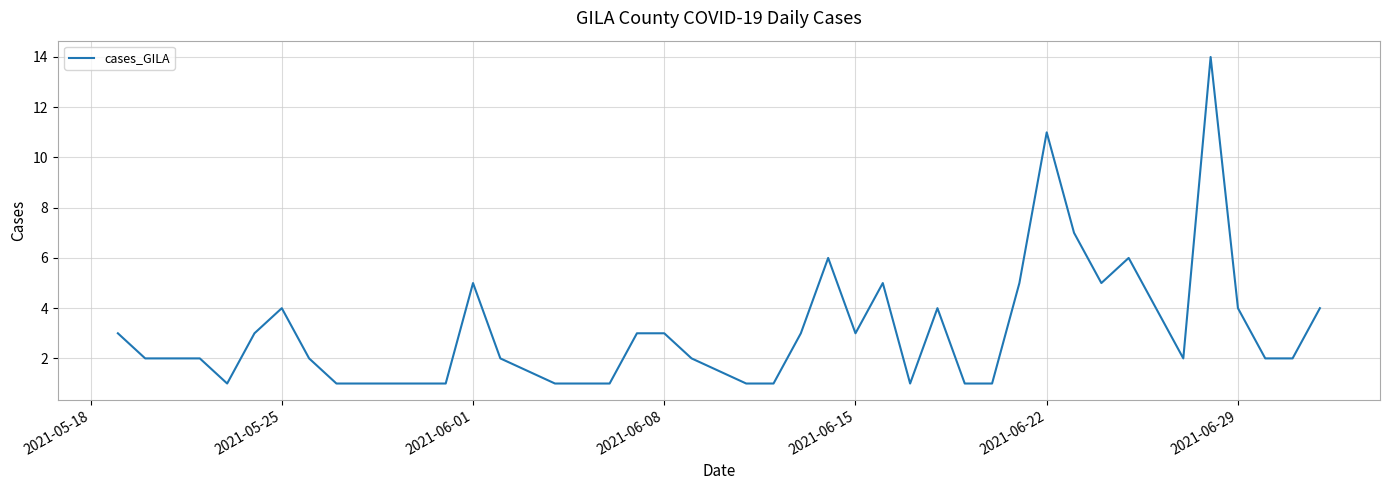

What is the average value?

3